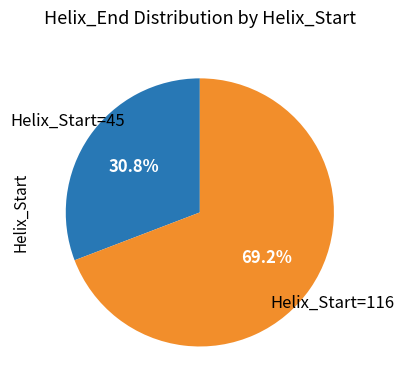

Is there any slice that represents more than half of the pie?

Yes